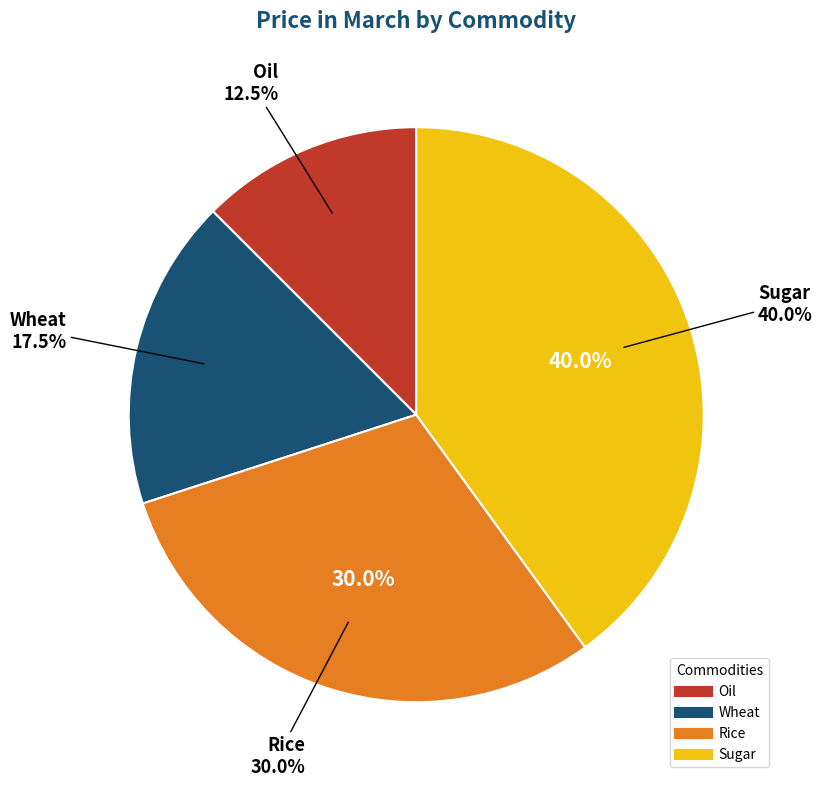

To the nearest percent, what portion does Sugar represent?

40%